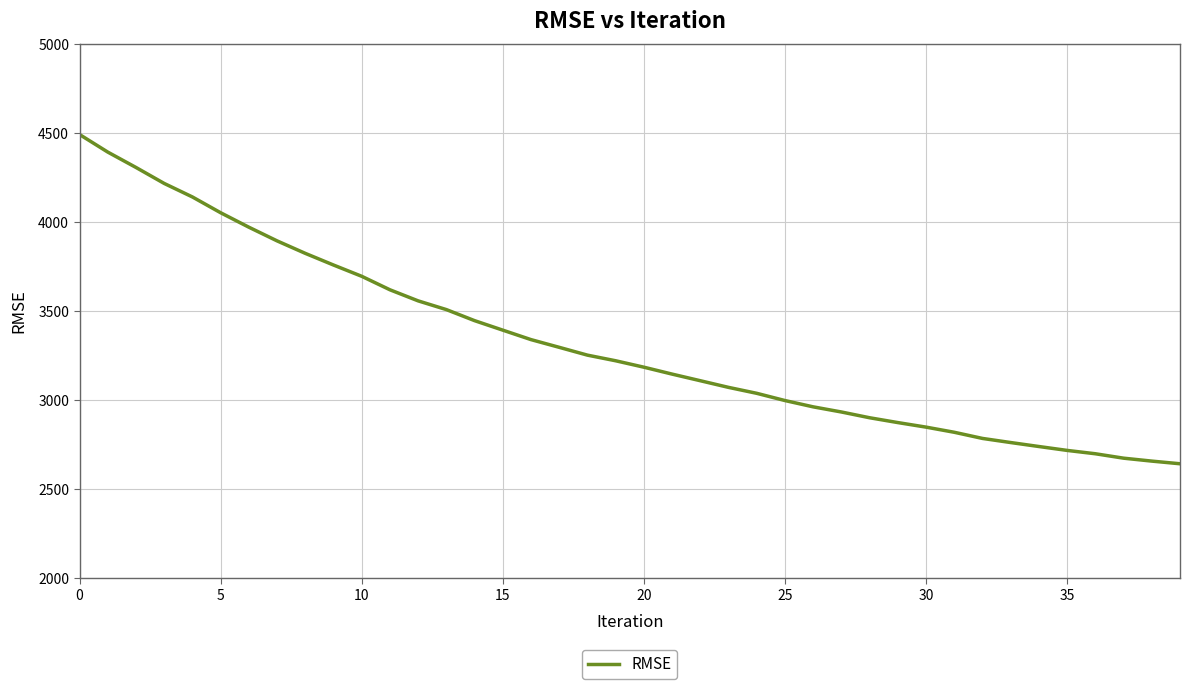

What is the difference between the maximum and minimum values?

1850.6